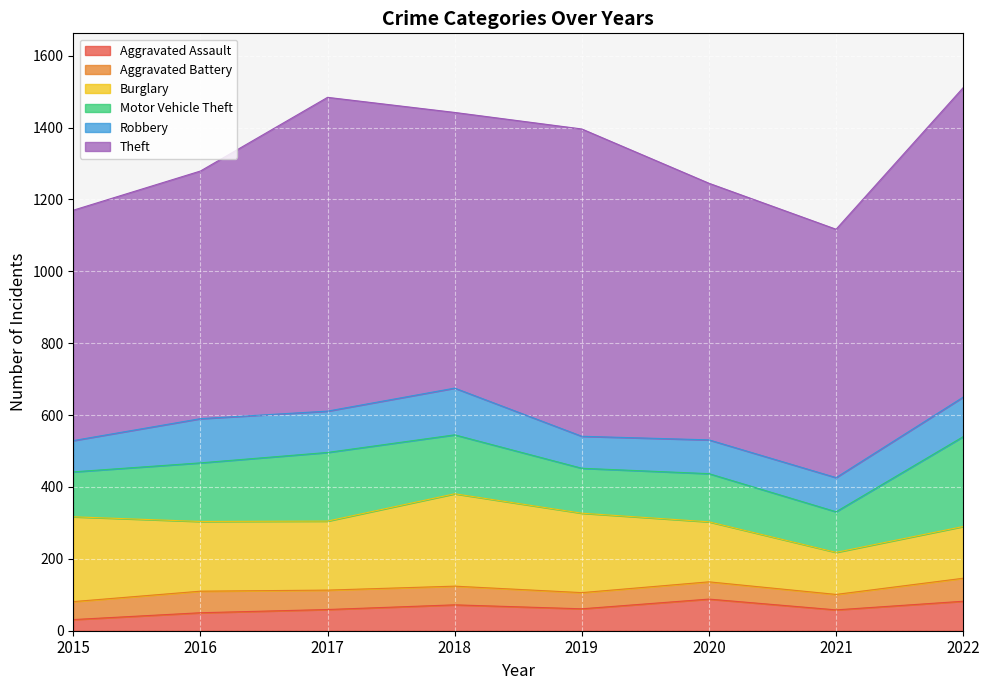

What is the difference between the maximum and second lowest values in the Aggravated Battery series?

19